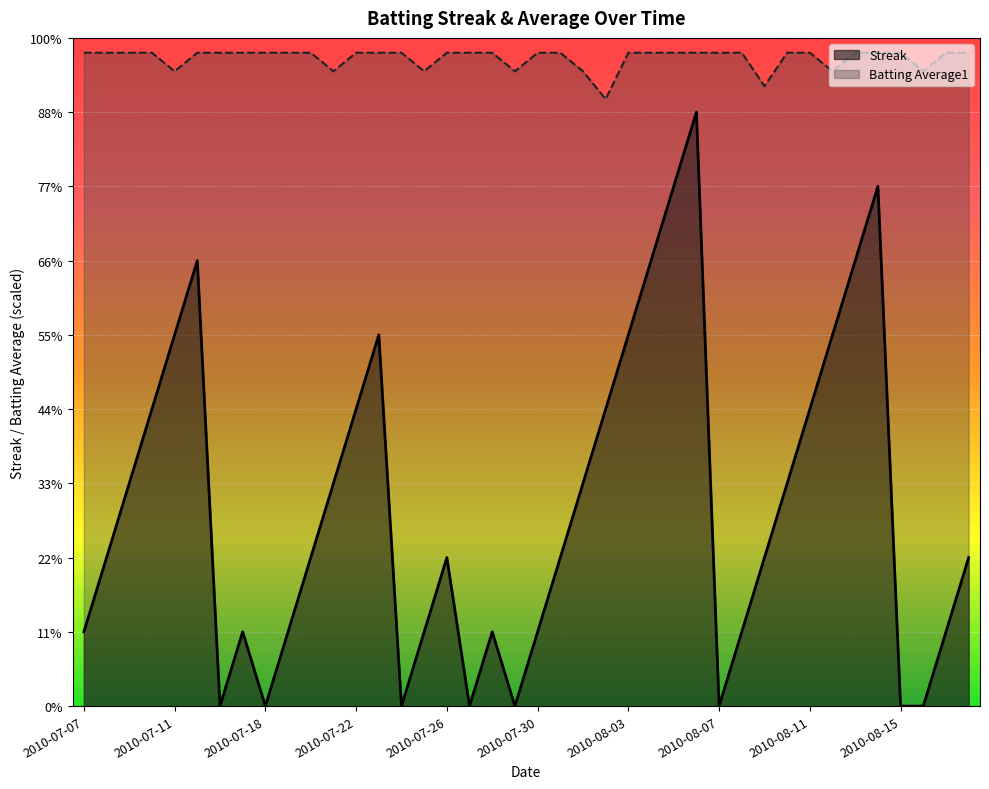

True or false: Batting Average1 and Streak cross at least once.

False